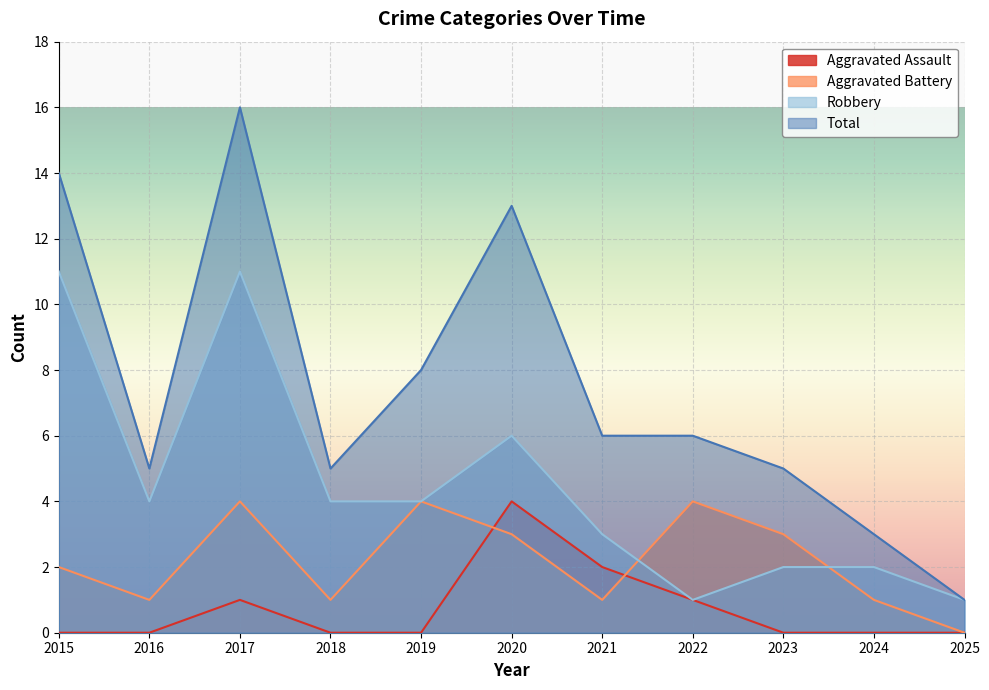

What is the value of the Aggravated Assault point at the 7th from the left?

2